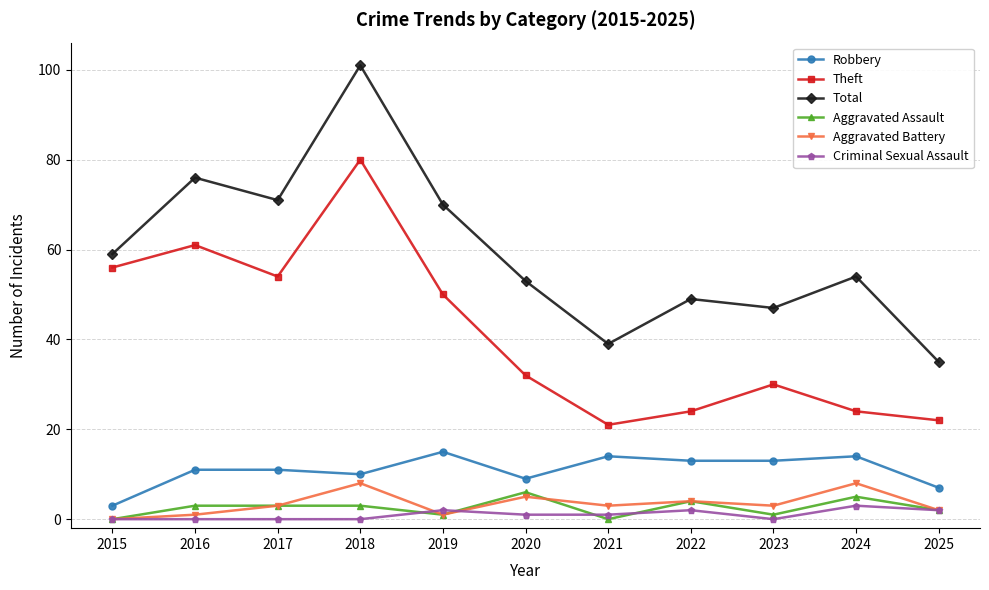

Between 2020 and 2021, which series saw the biggest shift?

Total